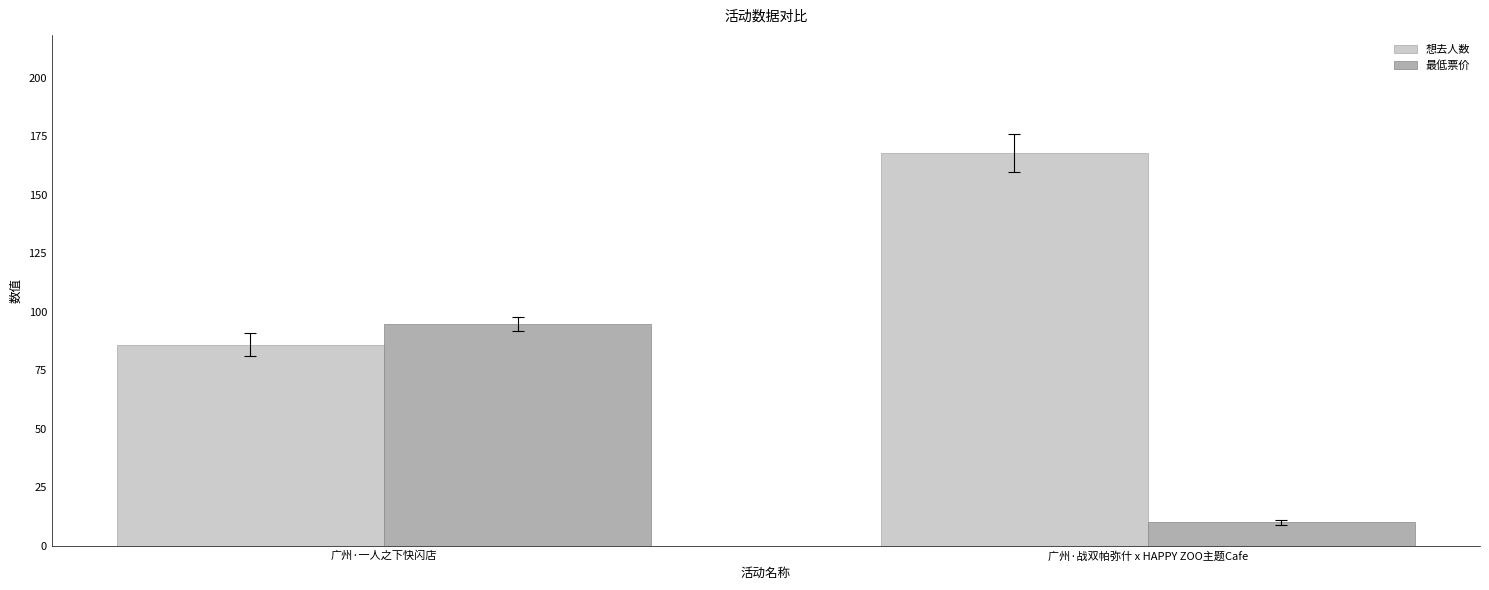

Rank the series by their maximum value, from highest to lowest.

想去人数, 最低票价